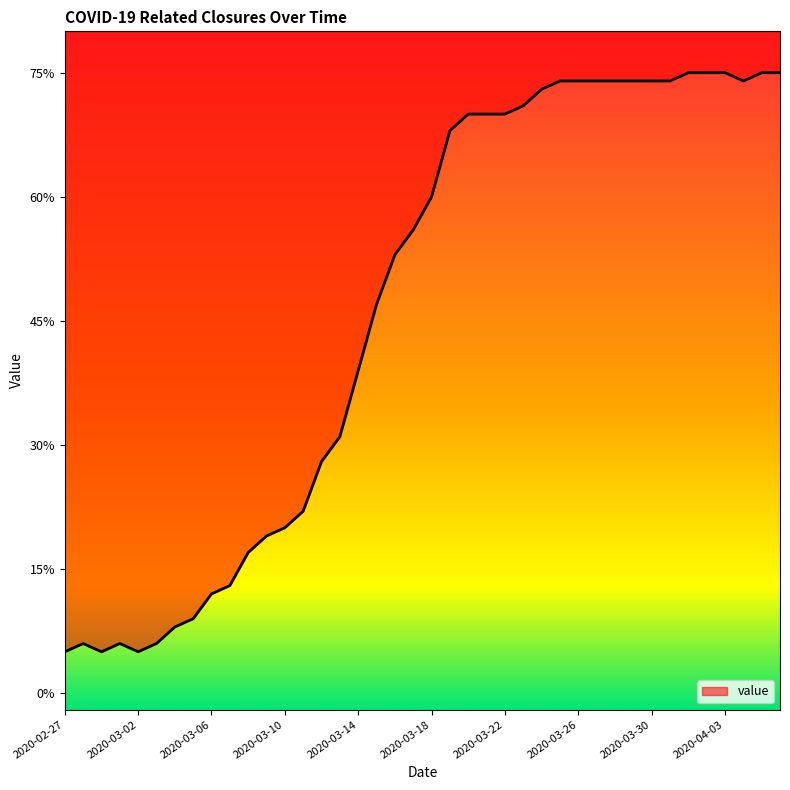

What is the average value?

46